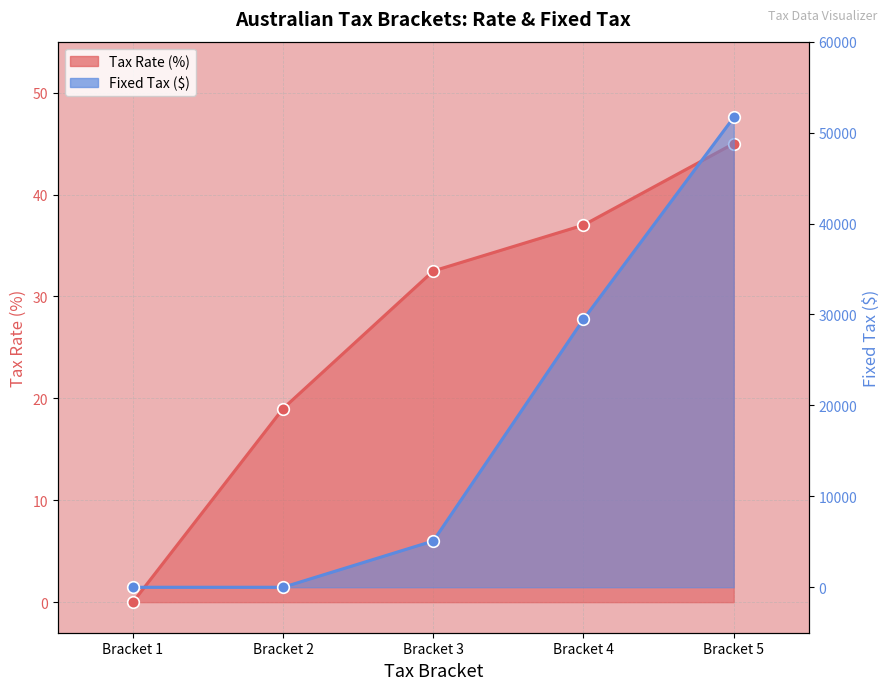

At which category is the sum across all series the highest?

Bracket 5